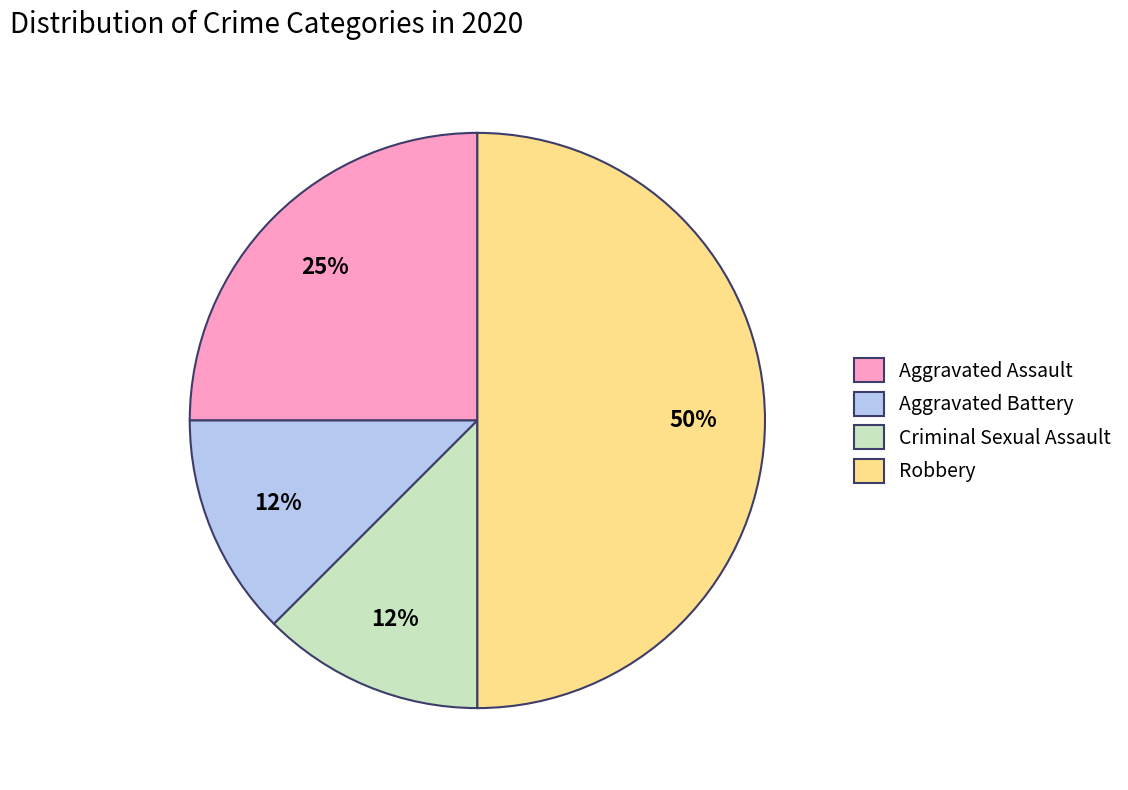

Is it true that Robbery is 42% of the pie?

False